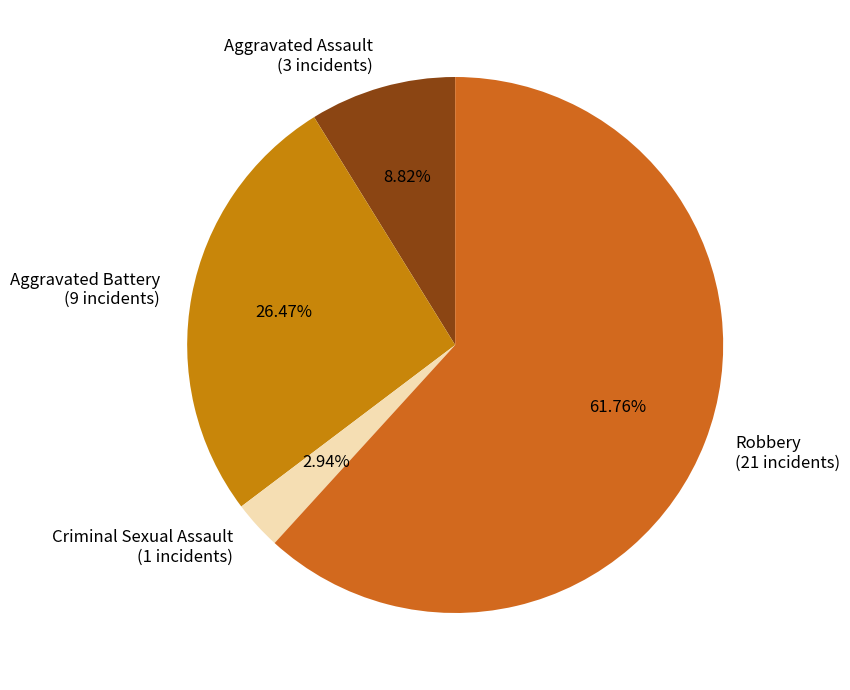

To the nearest percent, what is the combined percentage of Aggravated Battery and Aggravated Assault?

35%